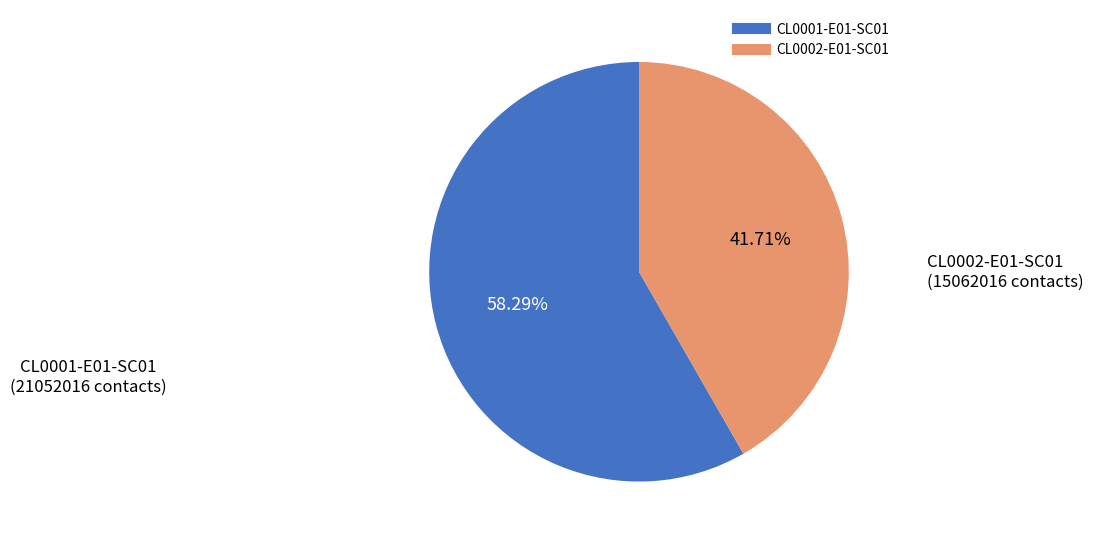

To the nearest percent, what is the combined percentage of CL0001-E01-SC01 and CL0002-E01-SC01?

100%